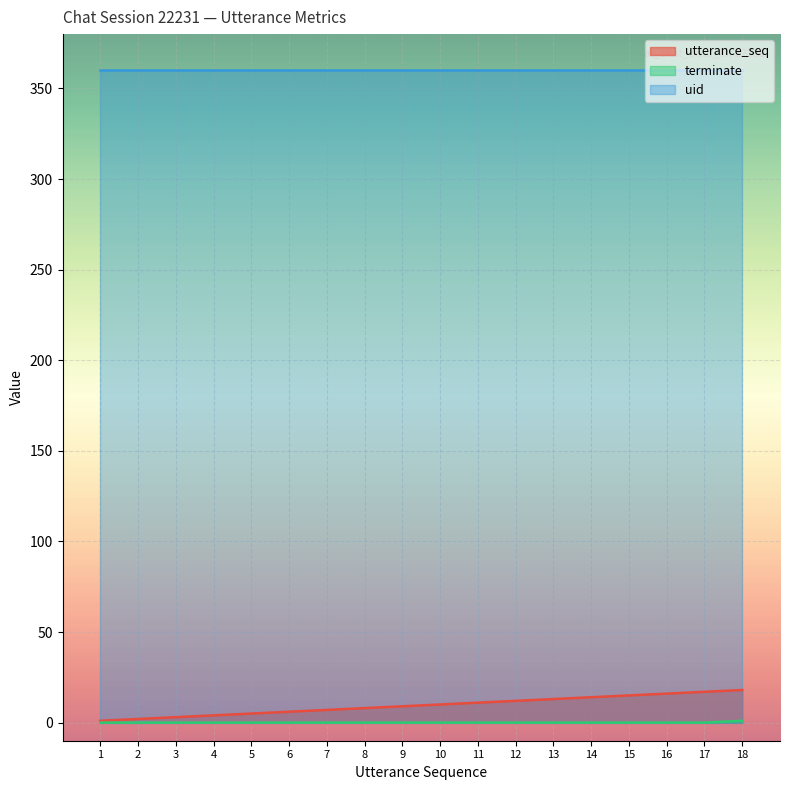

At how many categories does at least one series exceed 2?

18